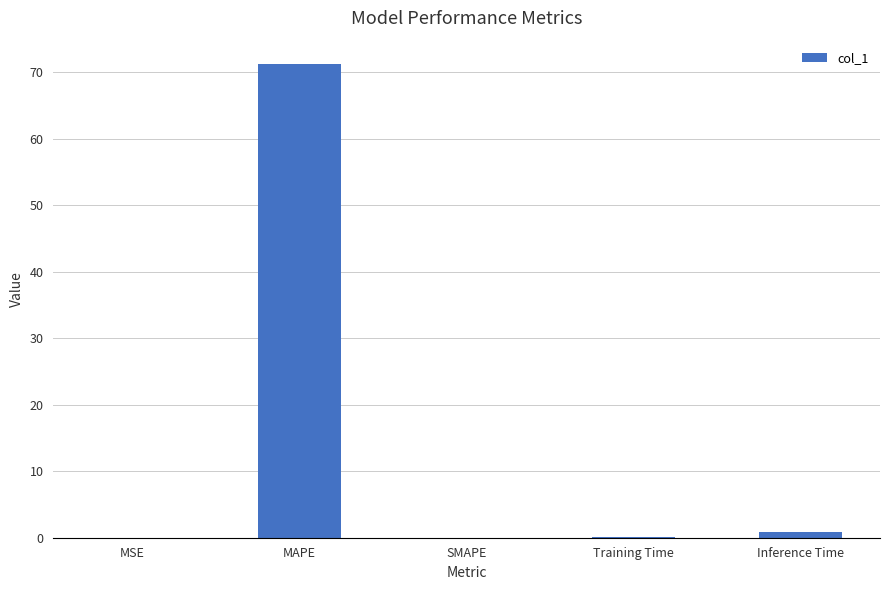

What is the greatest value displayed?

71.2